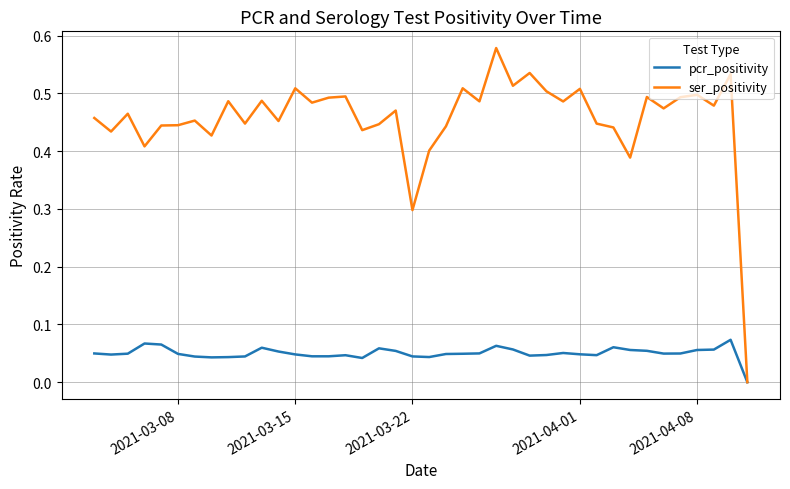

List the series in order of their peak value, lowest first.

pcr_positivity, ser_positivity